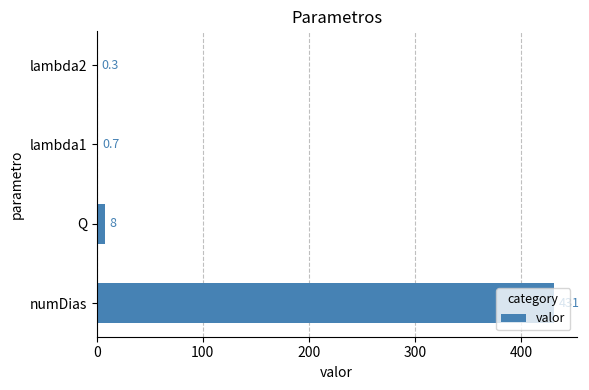

Are the bars grouped side by side (vs. stacked)?

No